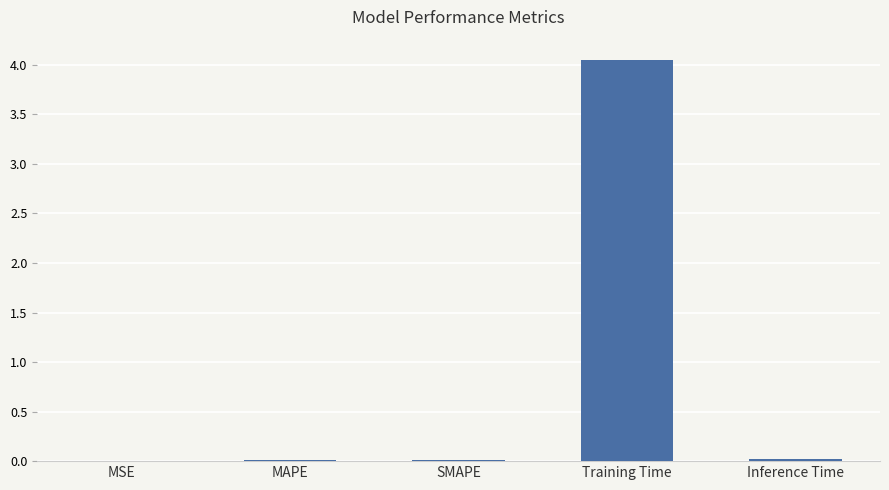

Is it true that the value at MSE is 0.0?

True